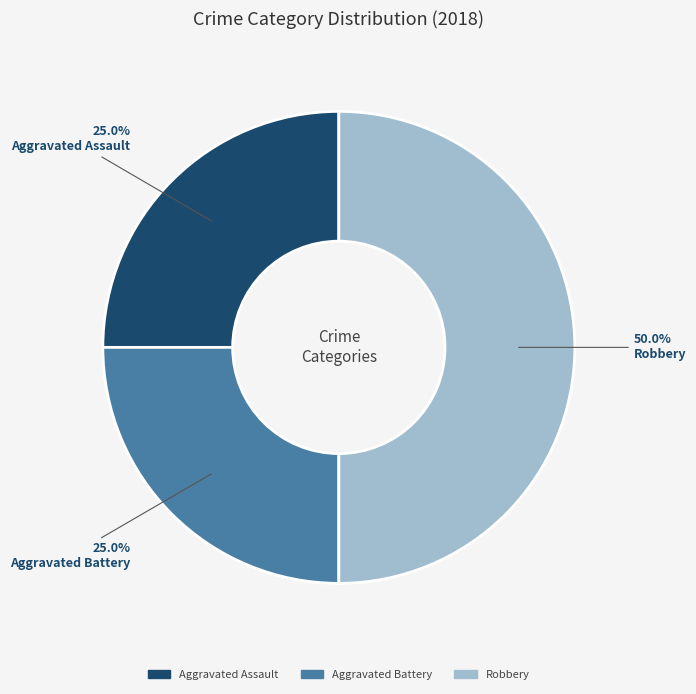

Which category has the biggest portion of the pie?

Robbery